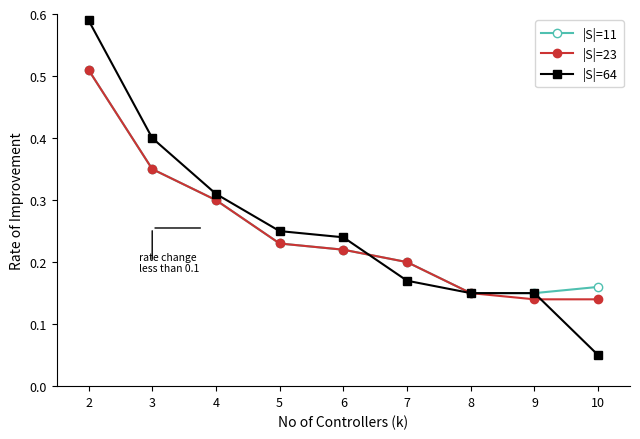

Which category has the lowest value across all series?

10